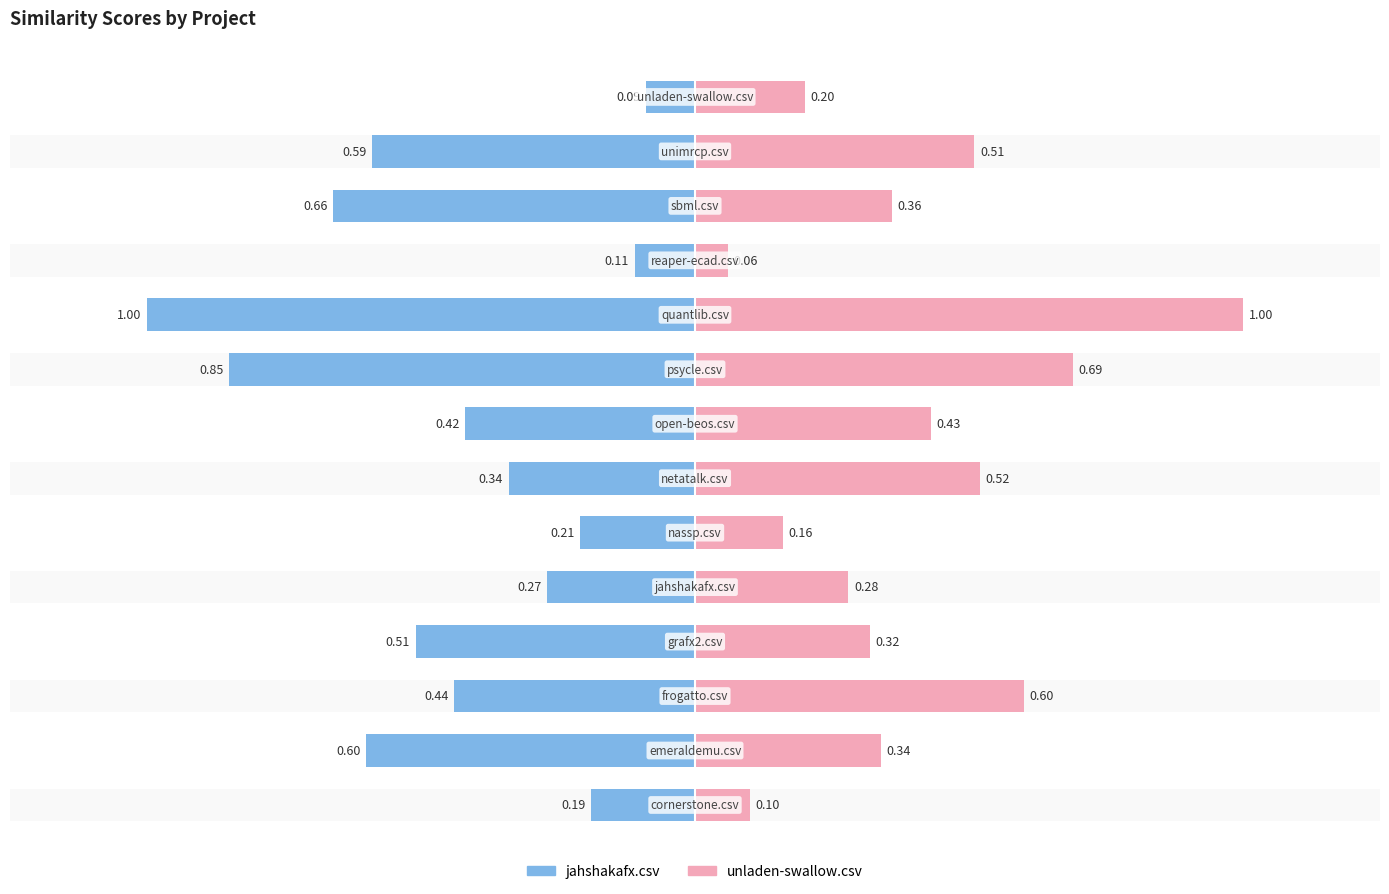

The jahshakafx.csv series shows -0.4 at 7. True or false?

True